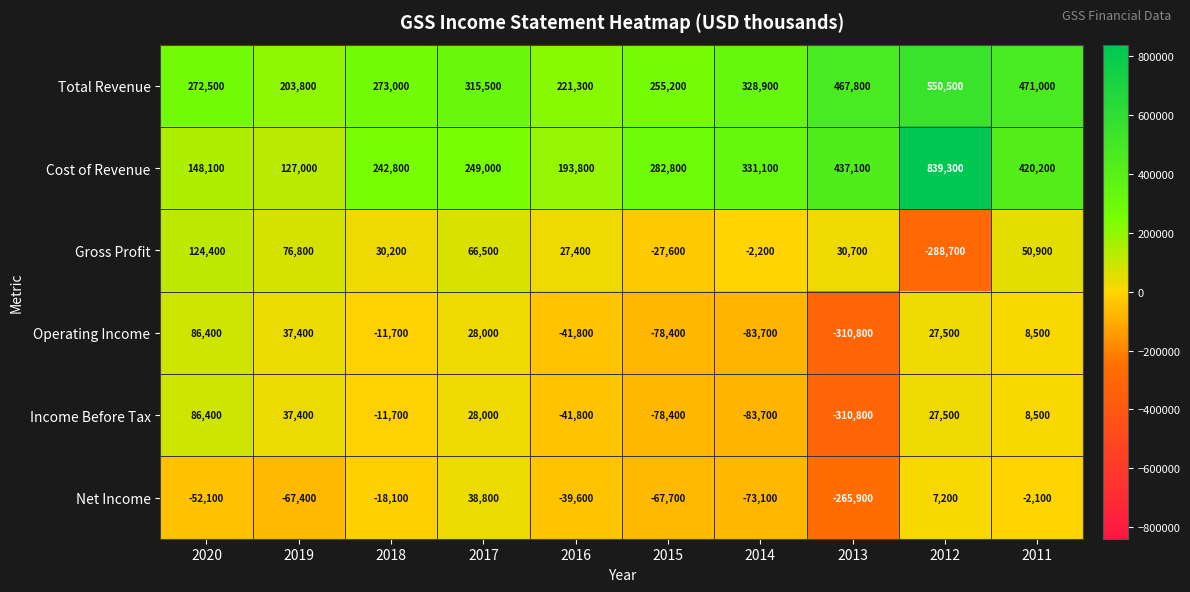

Which series has the largest range (max minus min)?

Cost of Revenue